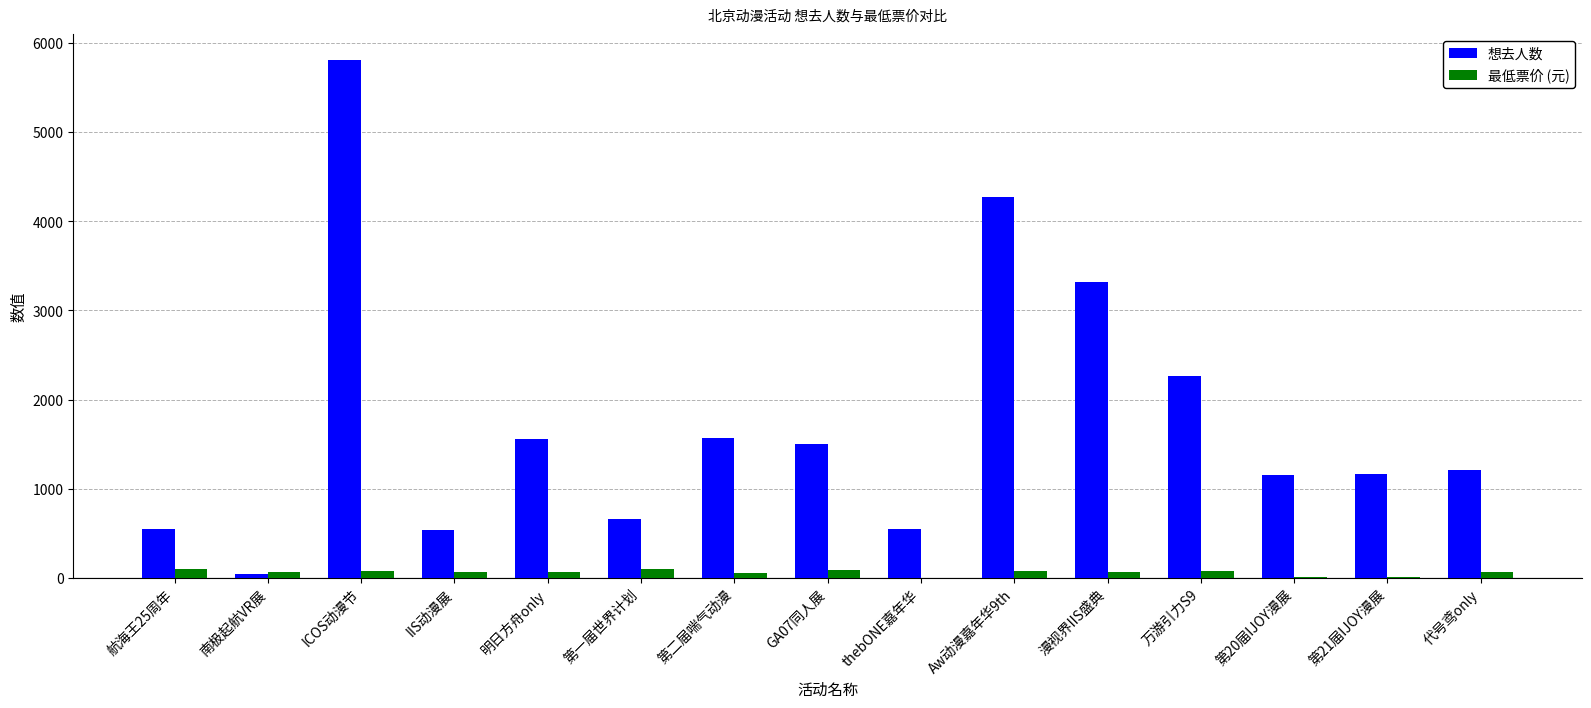

Which series changed the most between 万游引力S9 and 第20届IJOY漫展?

想去人数